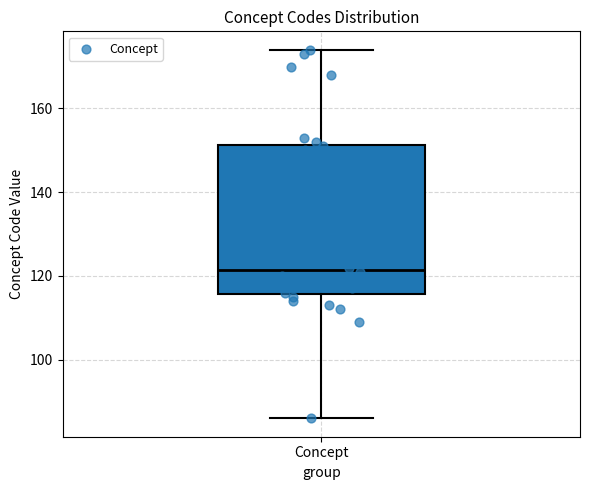

Transcribe this box plot: give where the median line is, the range the box spans, and where the two whiskers end, as read against the y-axis. The values are not printed on the chart, so give them approximately, as read against the axis.

median 122, box 116 to 152, whiskers 86 to 174